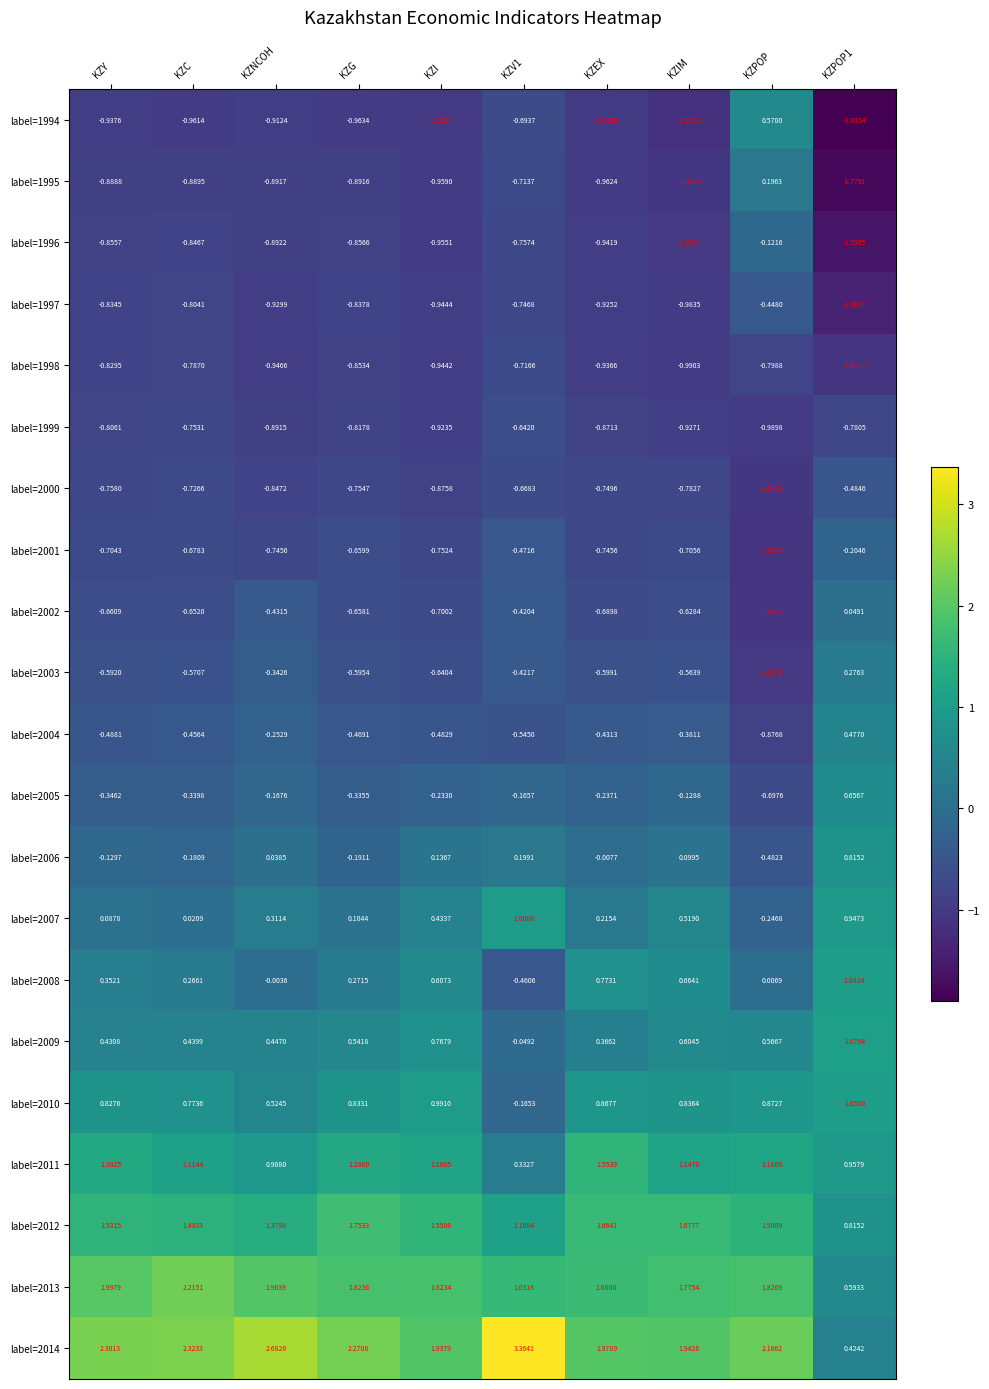

Where is label=2006 nearest to the value 0?

KZEX